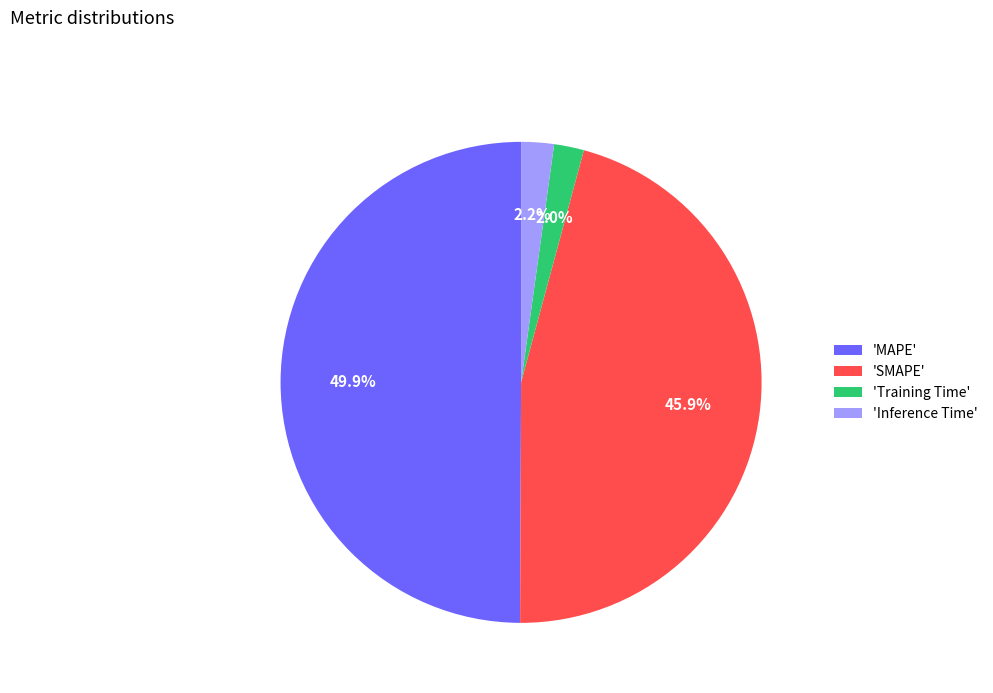

What is the total percentage of 'Inference Time' and 'SMAPE'?

48.1%